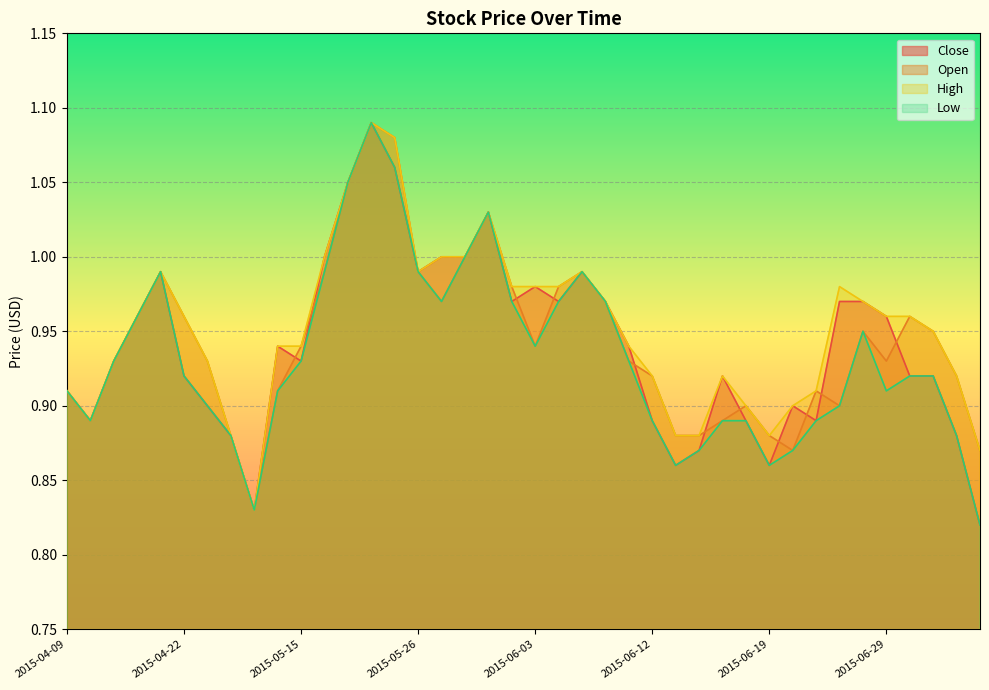

What is the label of the 10th point from the left?

2015-05-14